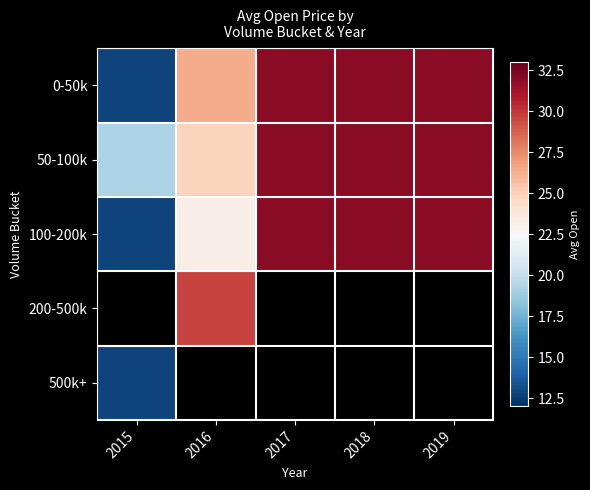

At how many categories does at least one series exceed 21?

4